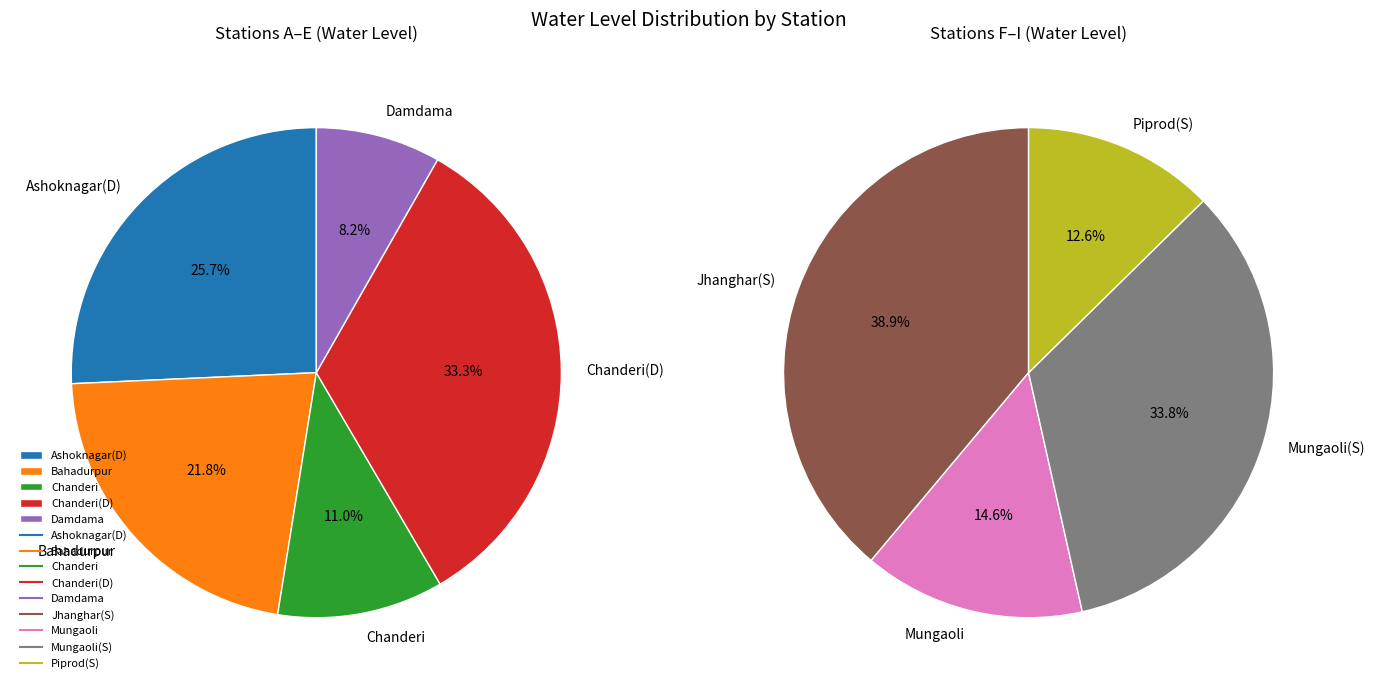

Between Mungaoli(S) and Ashoknagar(D), which is larger?

Mungaoli(S)